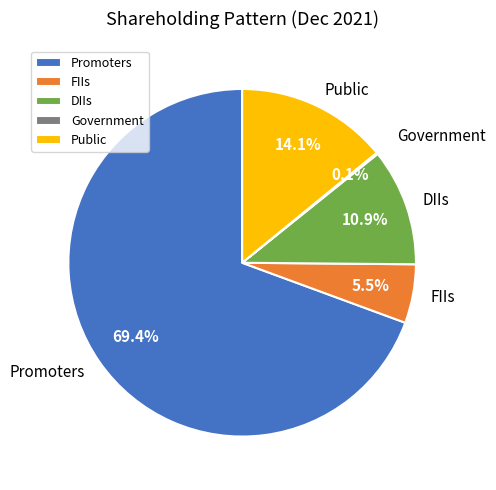

Which category accounts for the majority?

Promoters